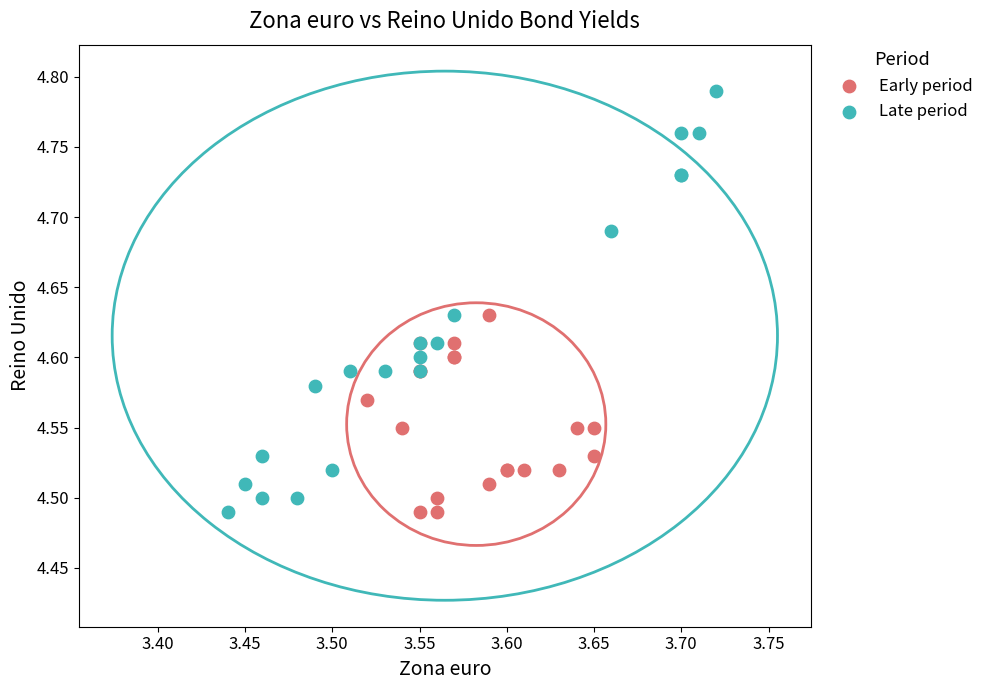

Which series has the largest Y range (max minus min)?

Late period